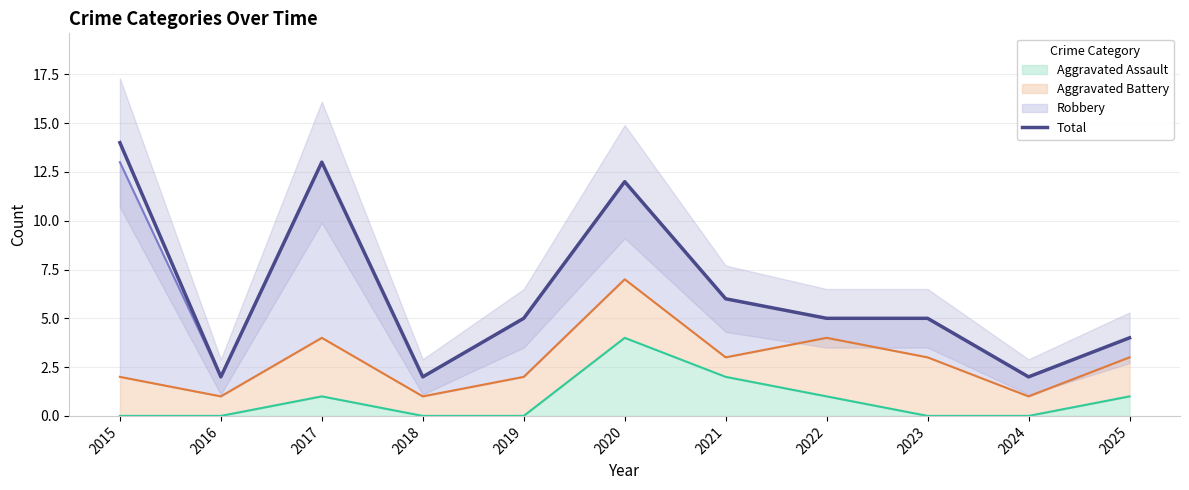

Which label corresponds to the largest value in the chart?

2015